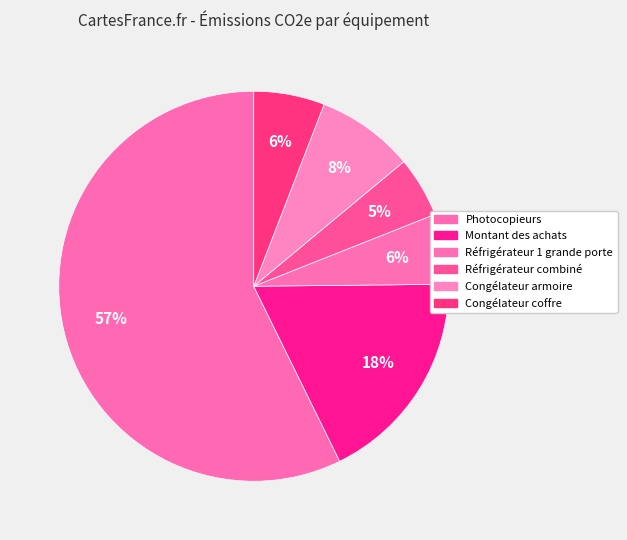

Rank the categories by value from lowest to highest.

Réfrigérateur combiné, Réfrigérateur 1 grande porte, Congélateur coffre, Congélateur armoire, Montant des achats, Photocopieurs